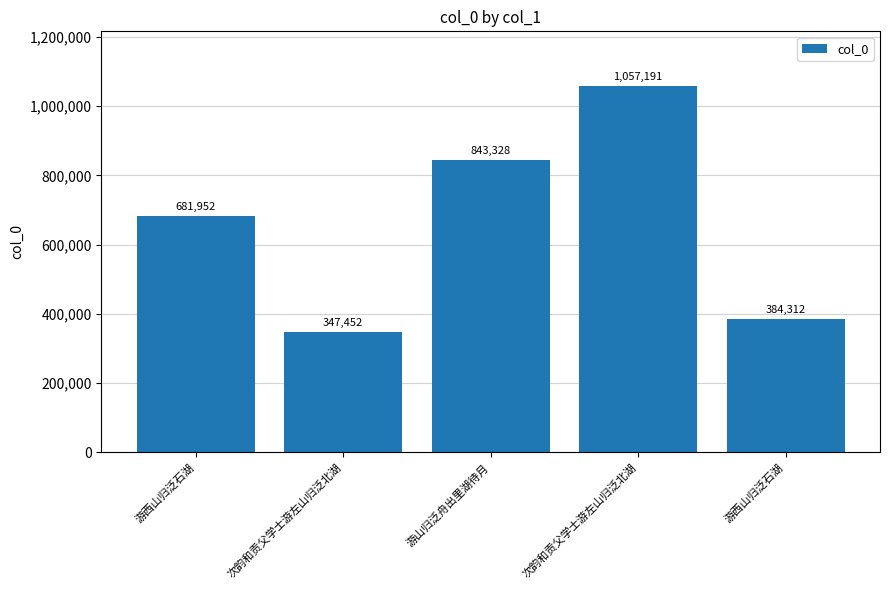

Count the number of categories in the chart.

5